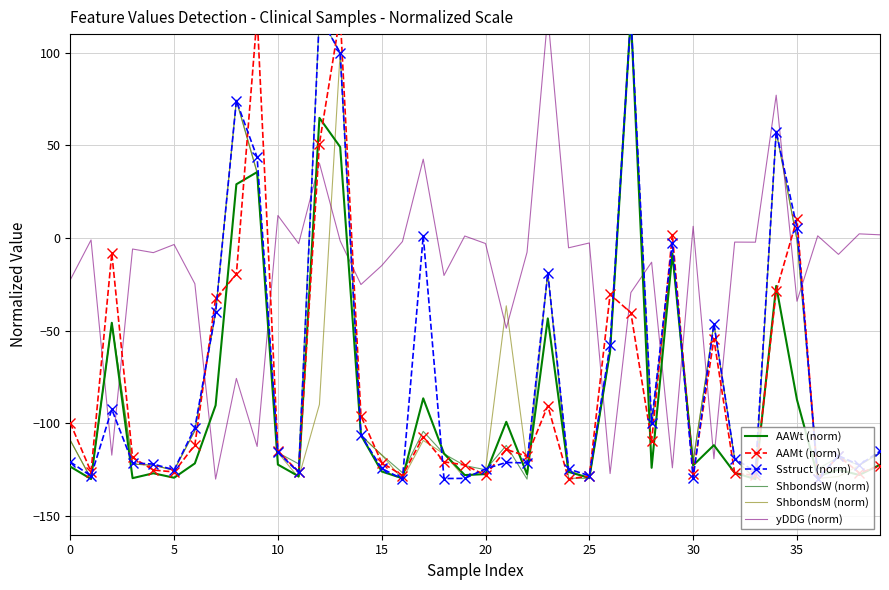

How many data points in Sstruct (norm) are above -117?

19